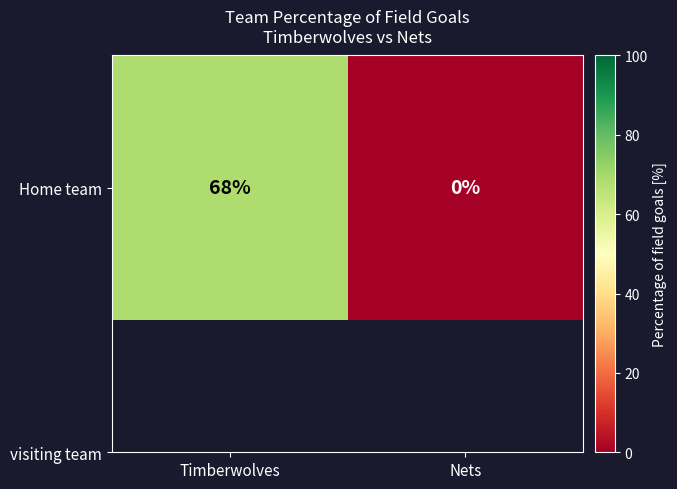

What is the maximum value shown in the chart?

68